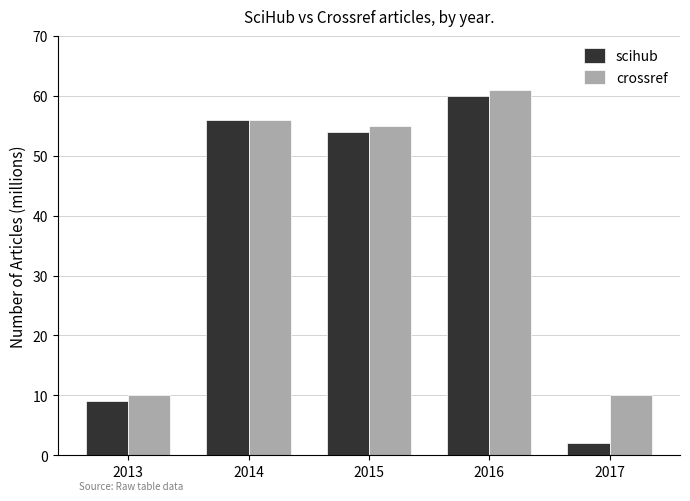

What is the difference between the maximum and minimum values in the crossref series?

51